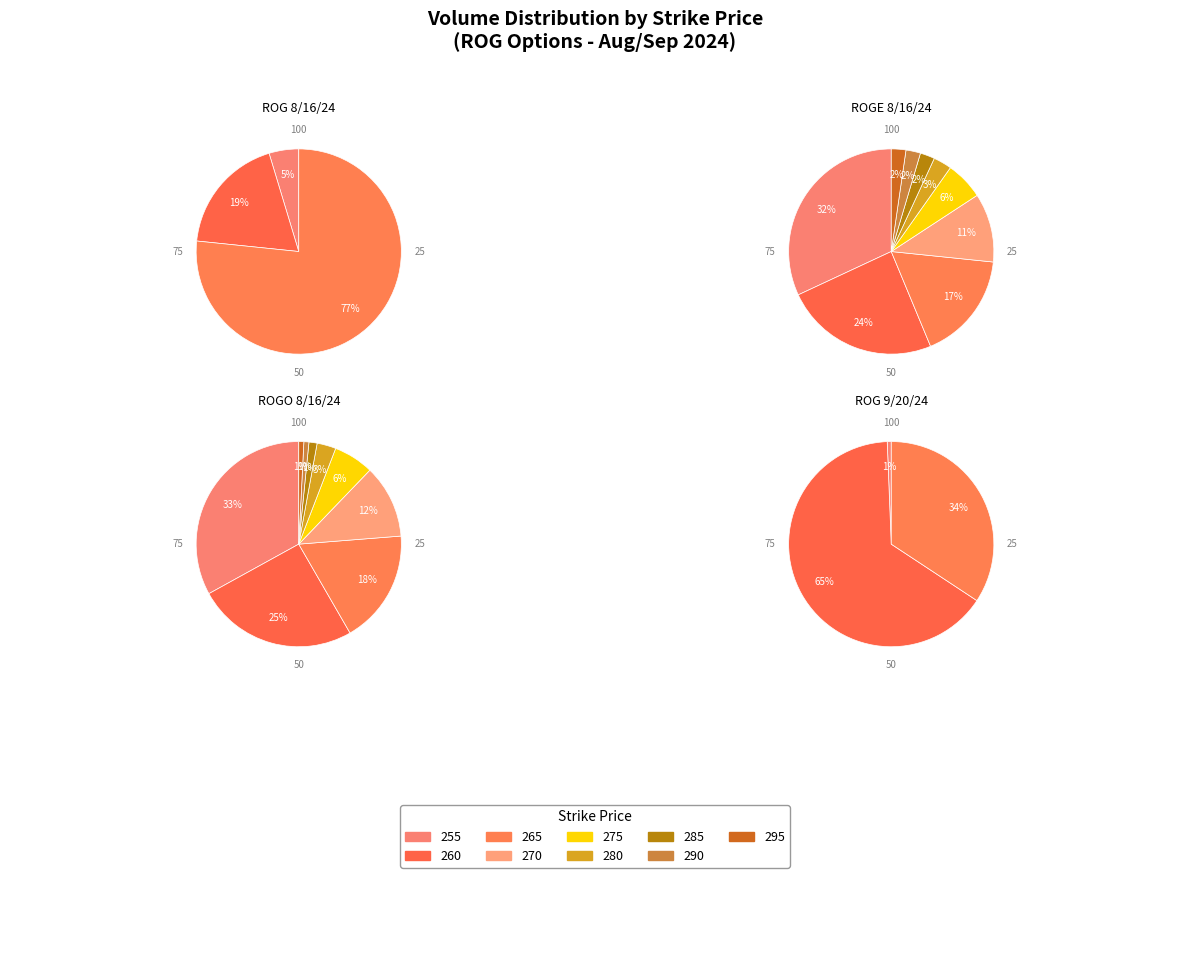

True or false: 255 accounts for 1% of the total.

False